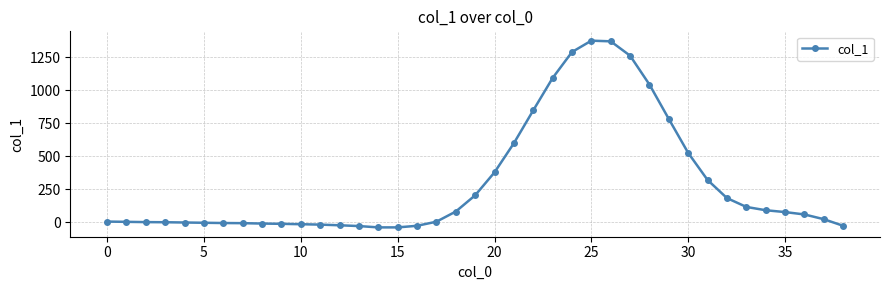

What is the minimum value shown in the chart?

-40